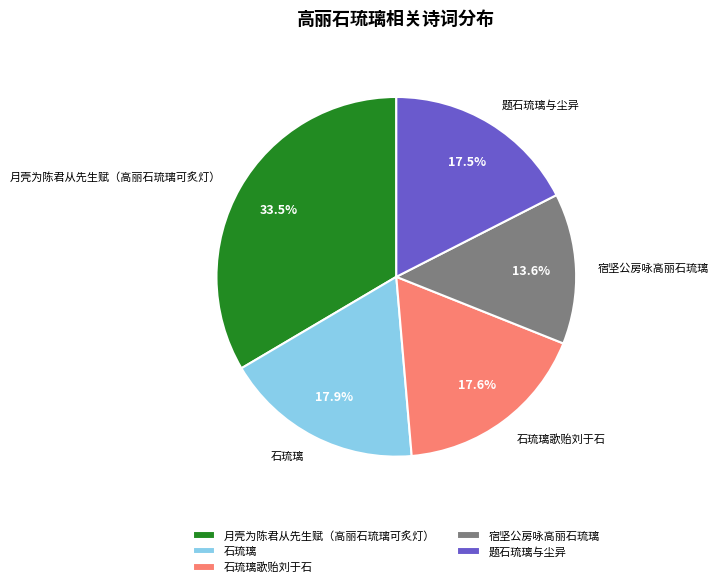

Which category has the biggest portion of the pie?

月壳为陈君从先生赋（高丽石琉璃可炙灯）